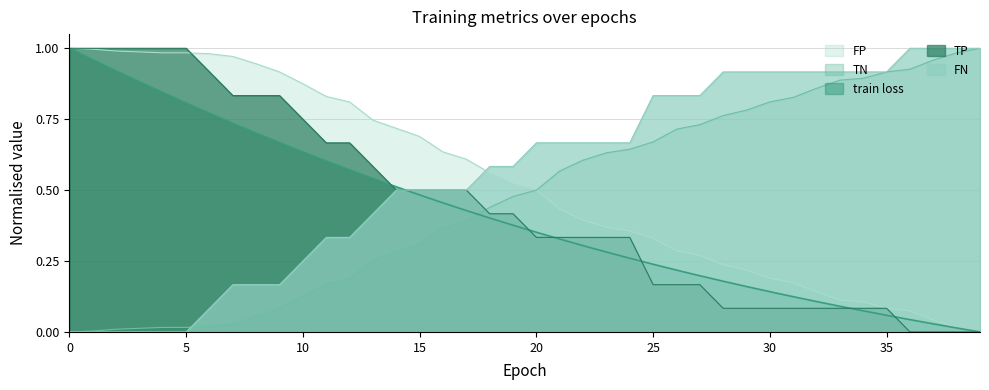

How many lines are shown in the chart?

5